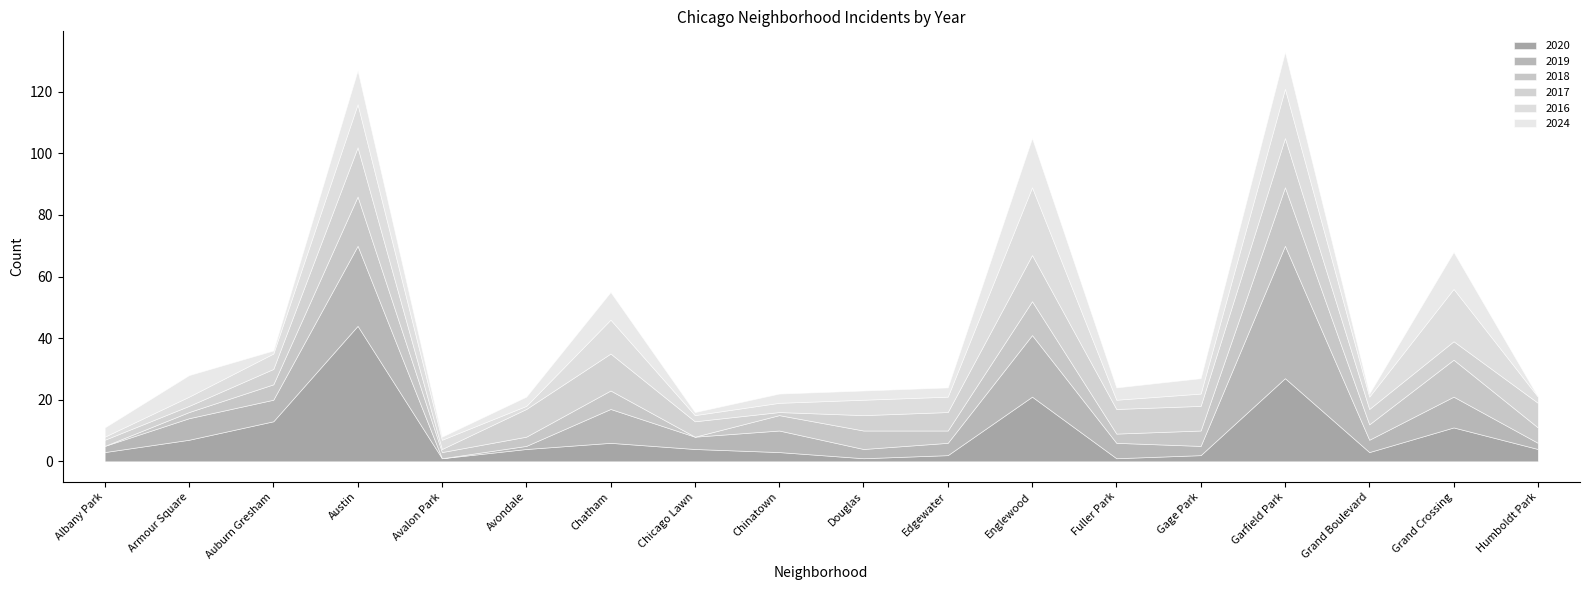

At how many categories does at least one series exceed 42?

2